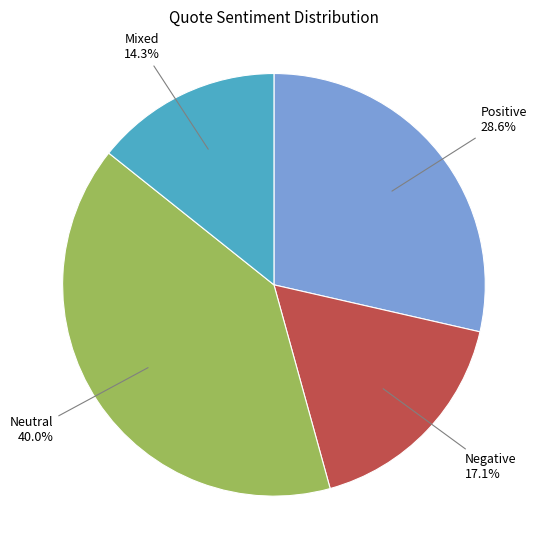

Does any single category account for the majority?

No